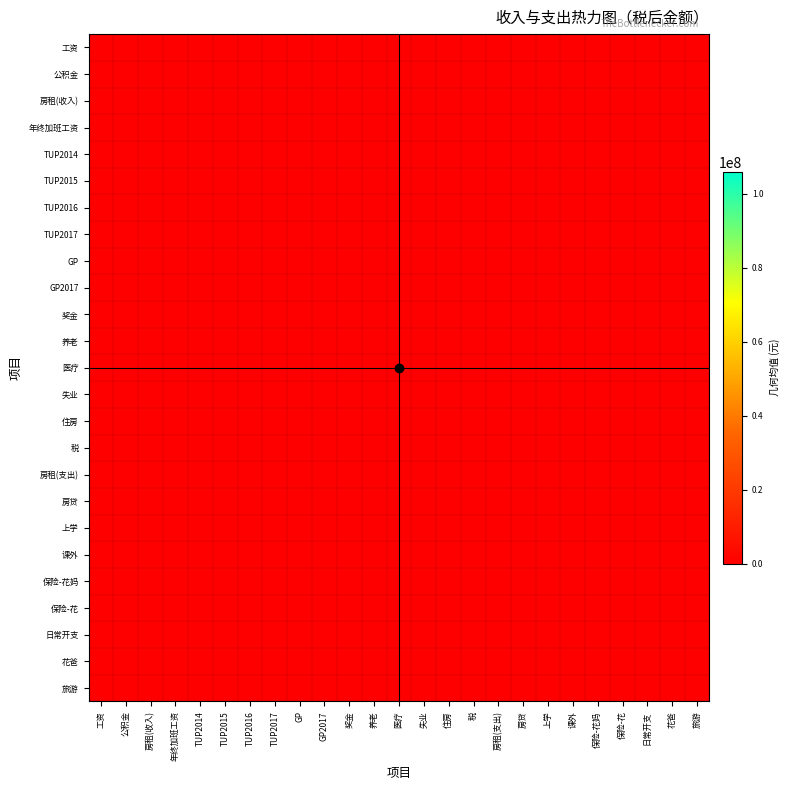

How many categories are shown in the chart?

25